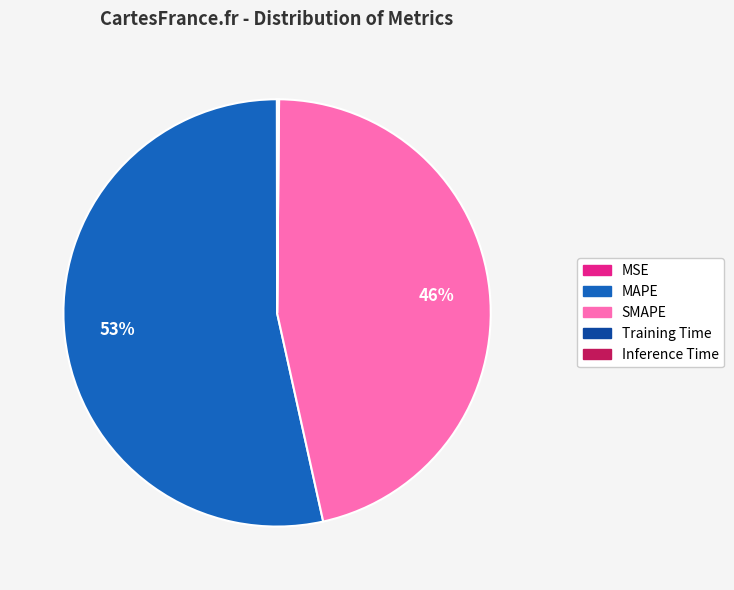

True or false: SMAPE accounts for 46% of the total.

True